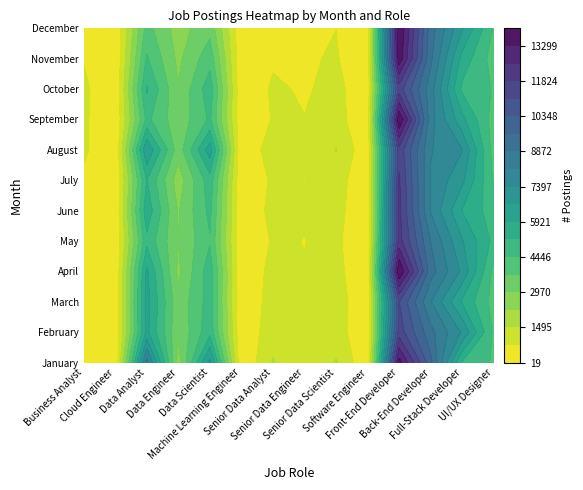

Reading left to right, transcribe all the data shown in this chart.

January: 527	36	8494	2655	6915	60	1544	773	1552	114	13619	9827	5108	4348
February: 447	24	6124	3060	4956	56	1258	878	1127	90	11456	9116	7298	4284
March: 438	19	6218	3183	4779	59	1114	829	1150	115	11102	8178	5814	4159
April: 565	40	6049	2801	4867	51	1025	781	991	112	14037	9209	7232	4220
May: 279	20	4993	2976	4377	49	839	746	914	90	12126	8864	6718	4980
June: 446	32	5683	2893	4645	48	1009	812	1033	93	12003	8065	5902	4781
July: 581	39	5201	2570	4876	65	883	747	1095	153	11914	8061	6839	4344
August: 903	39	6634	3269	6318	68	1186	903	1515	194	11571	8191	7413	4104
September: 897	50	4639	3224	4568	113	805	775	1014	228	14016	8447	6139	4094
October: 932	48	5271	3015	4882	101	871	672	987	219	11419	8476	5026	4389
November: 719	36	4531	2793	4175	132	656	684	816	194	13771	9034	5653	4099
December: 648	40	3979	2641	3472	119	601	689	752	212	14033	9232	6731	4367